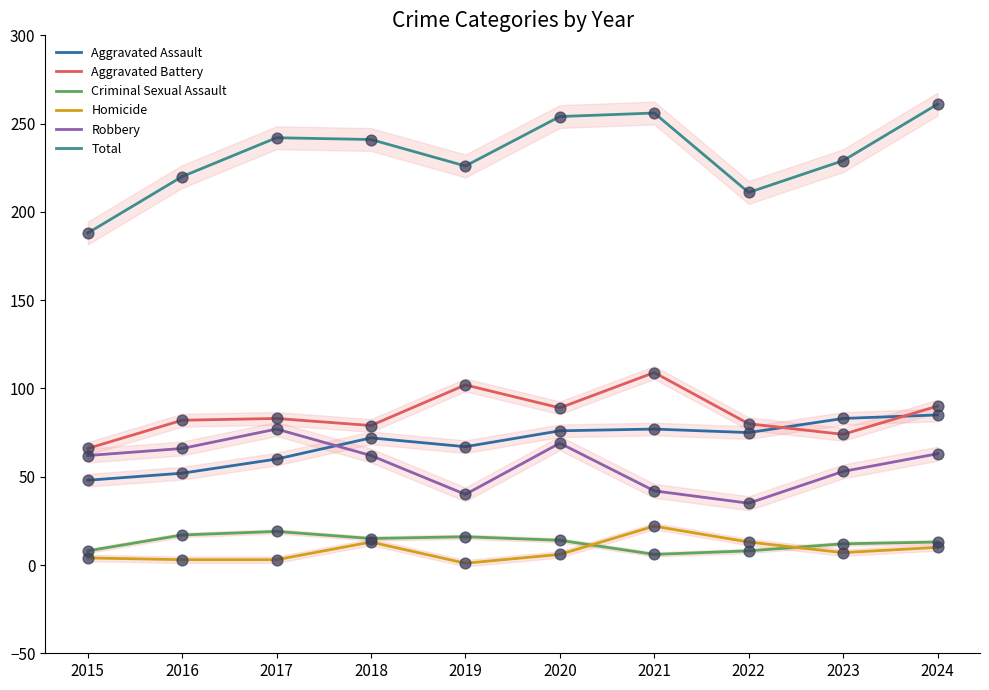

Which series has the largest total across all categories?

Total